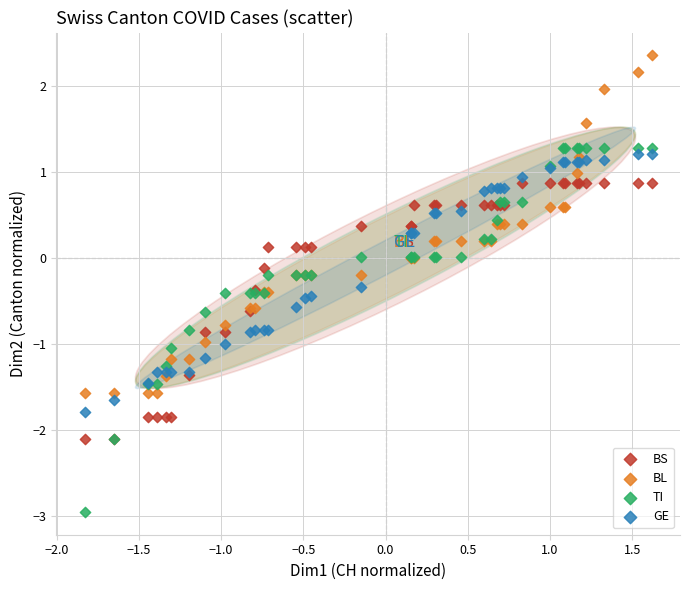

What are all the series names shown in the legend?

BS, BL, TI, GE